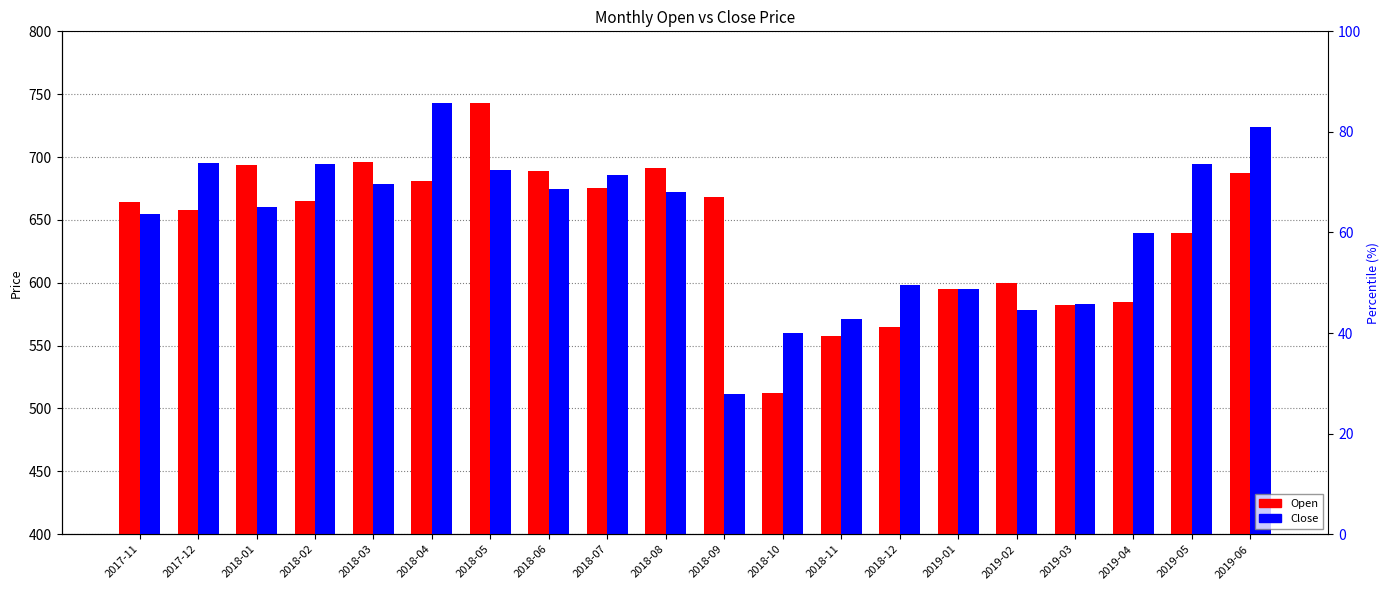

What is the sum of all Open values?

12849.0